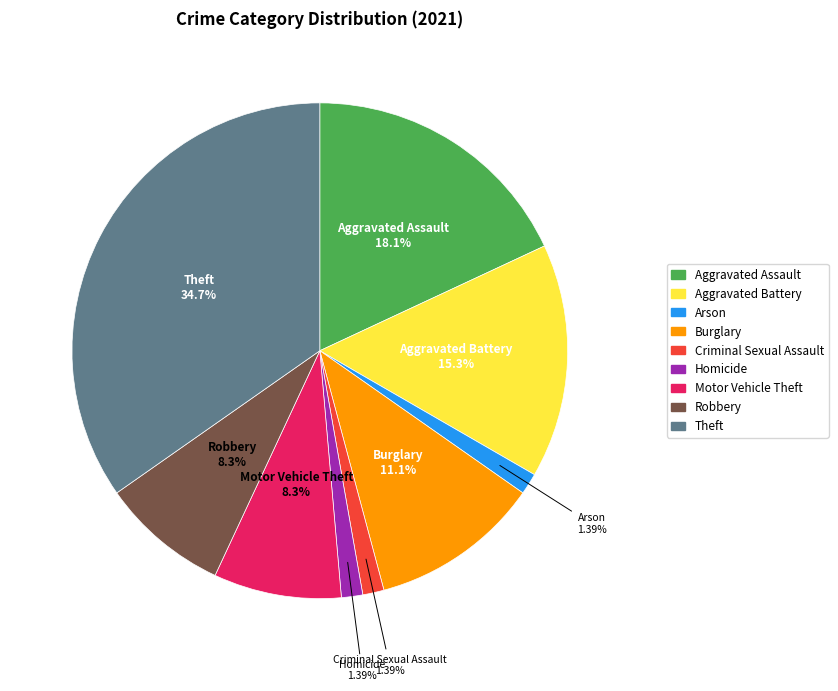

To the nearest percent, what percentage of the pie is Homicide?

1%